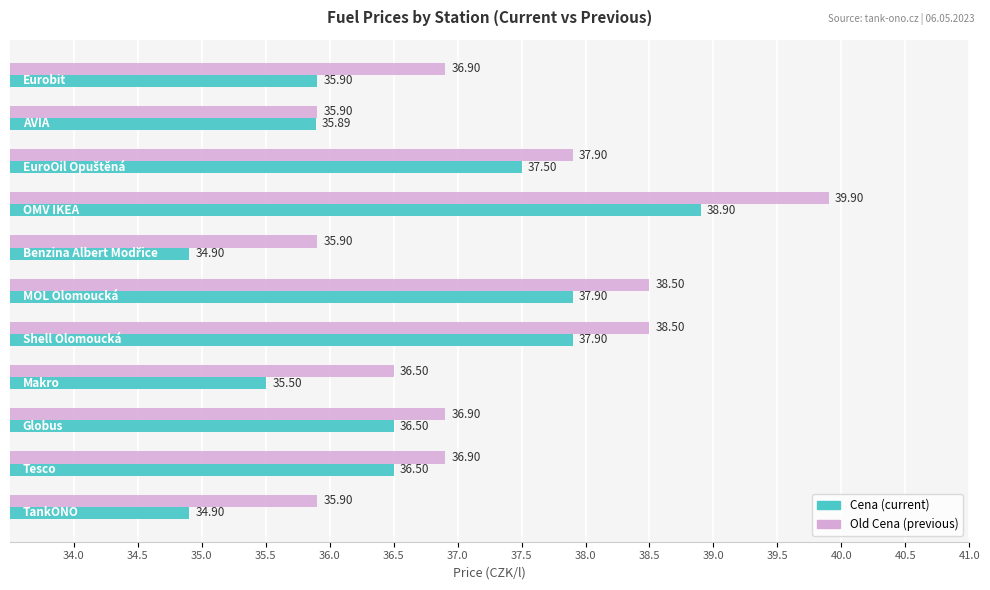

Count the number of categories in the chart.

11